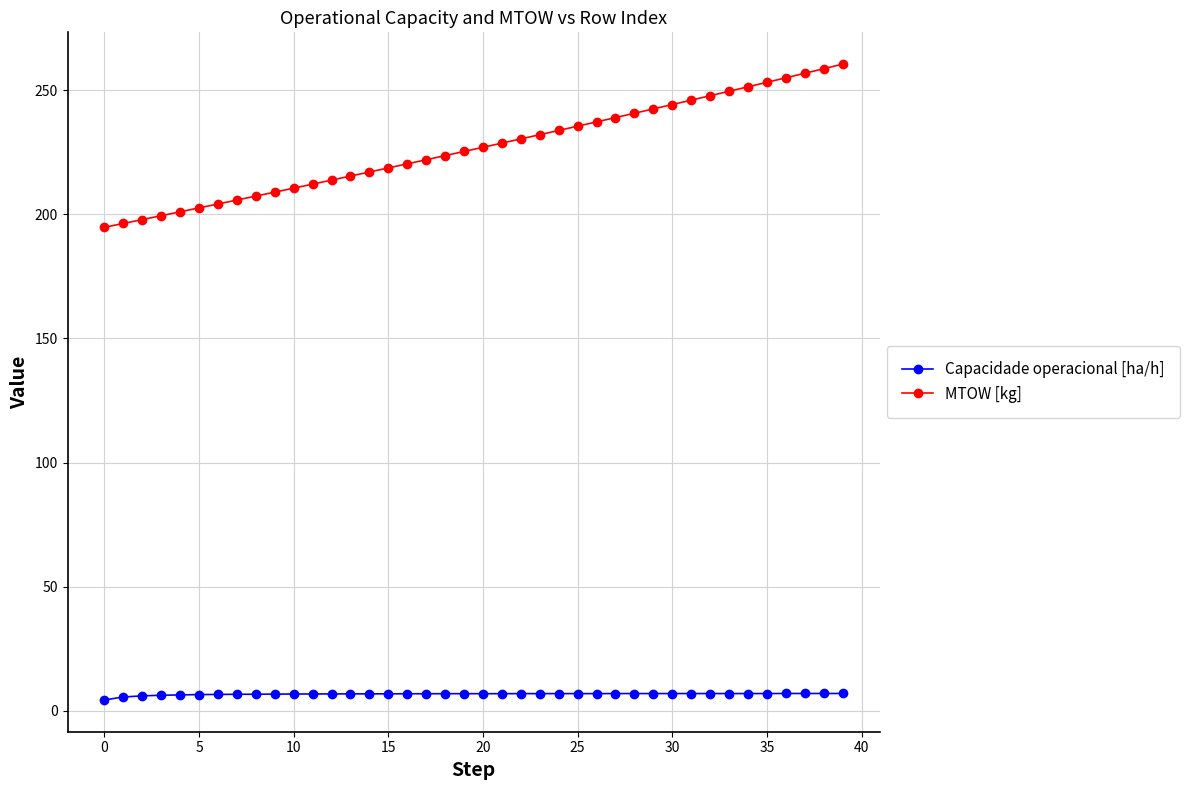

True or false: Capacidade operacional [ha/h] has more than 0 interior local peaks.

True